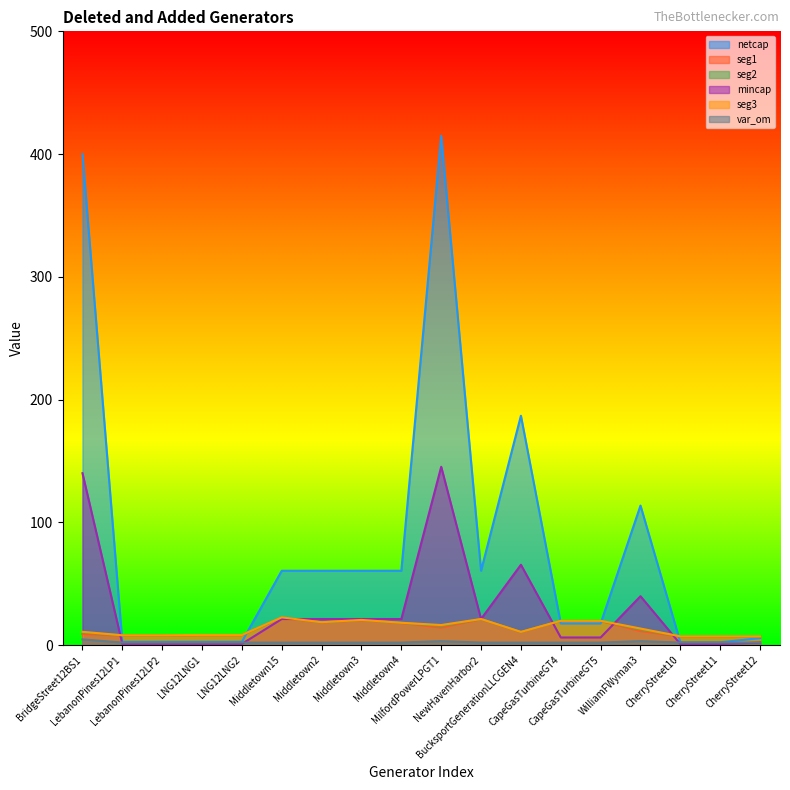

Between CapeGasTurbineGT4 and BridgeStreet12BS1, which is larger?

BridgeStreet12BS1